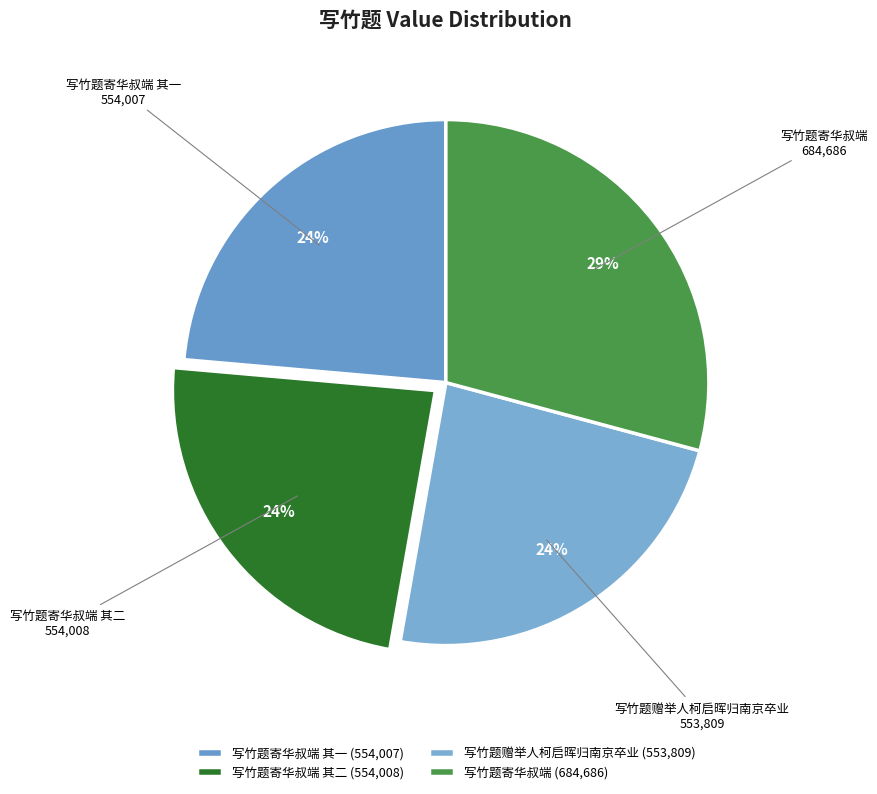

To the nearest percent, what is the average slice percentage?

25%